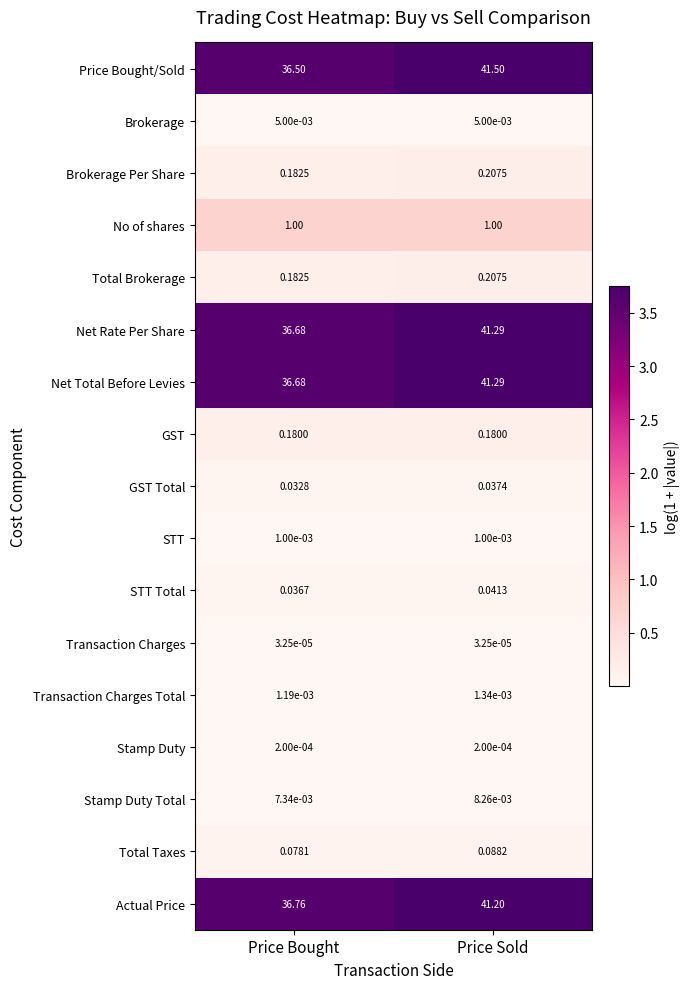

Between Price Bought and Price Sold, which series saw the biggest shift?

Price Bought/Sold